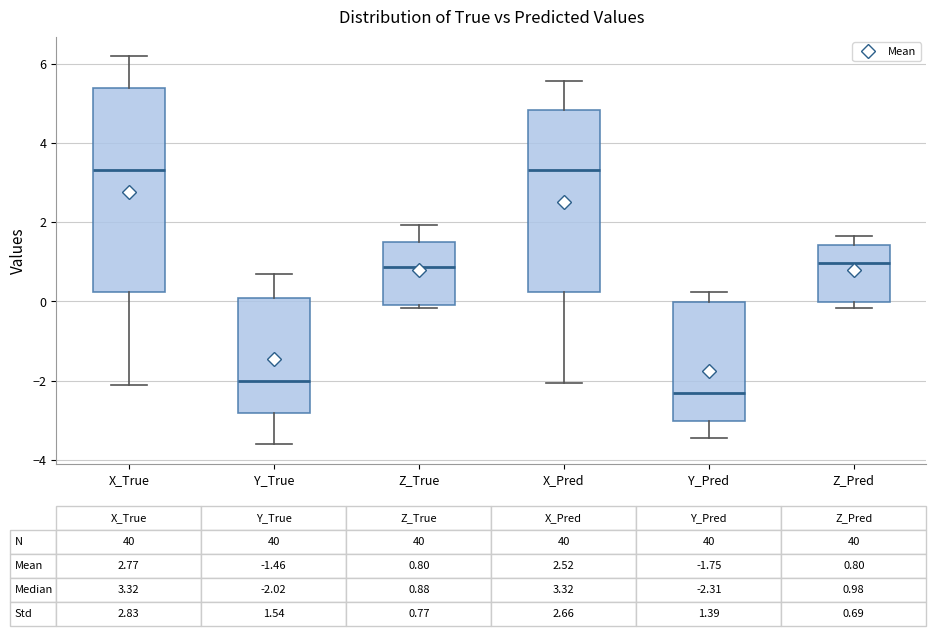

Comparing the boxes themselves (not the whiskers), which one is the tallest?

X_True